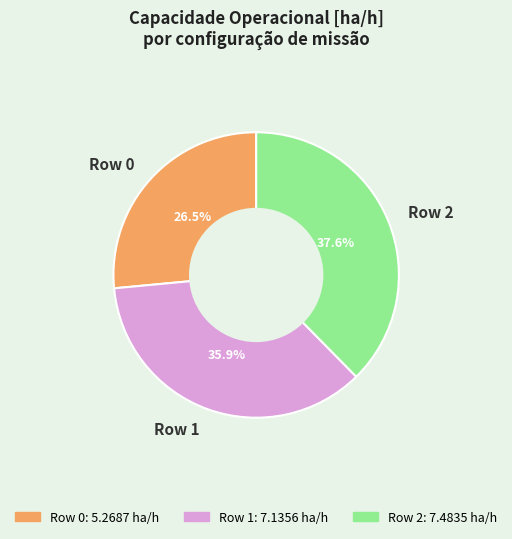

Which slice is the smallest?

Row 0